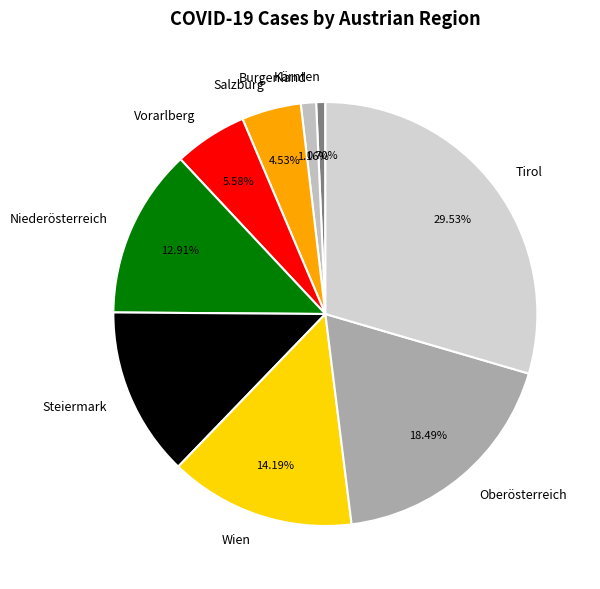

Is there any slice that represents more than half of the pie?

No